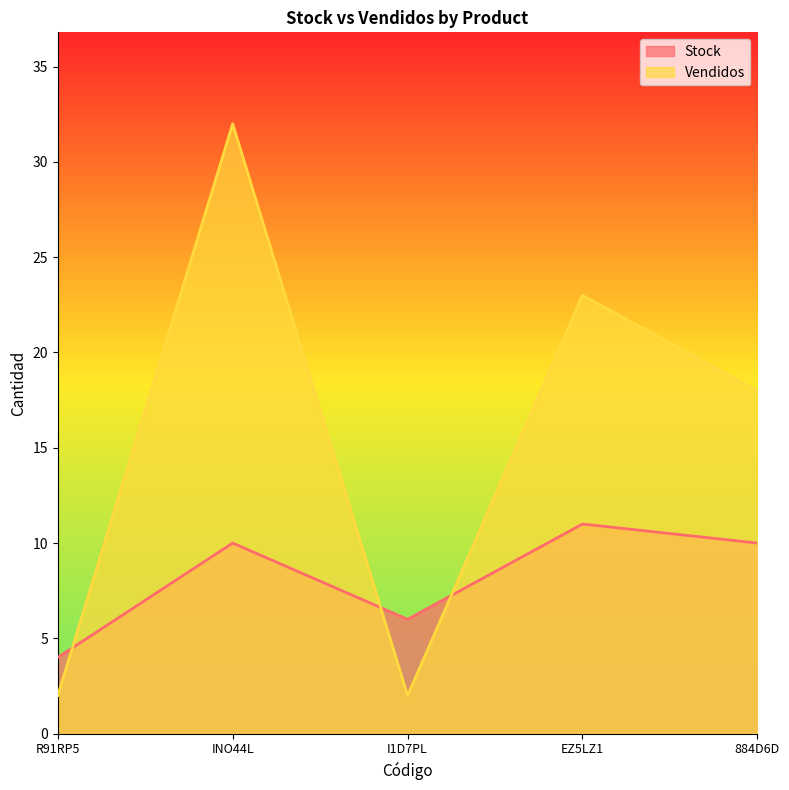

How many lines are shown in the chart?

2